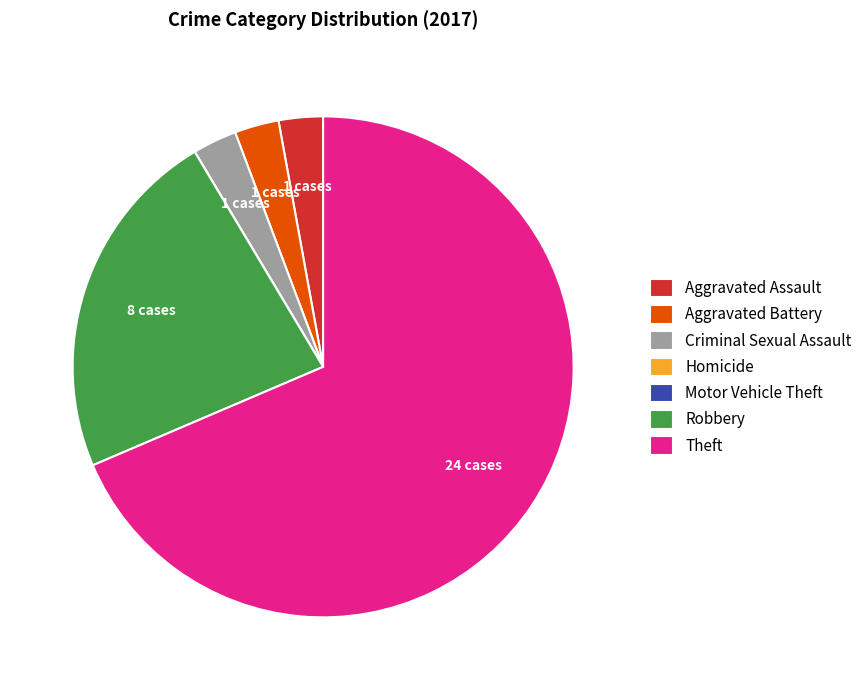

Which category accounts for the majority?

Theft